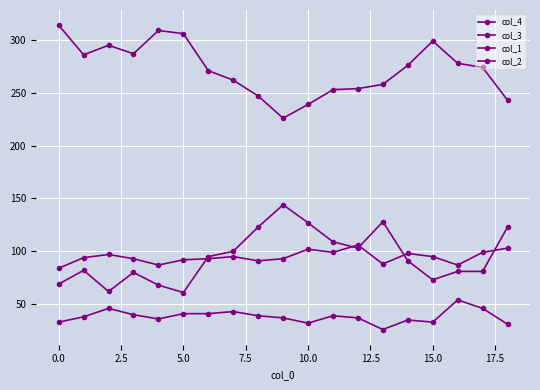

Count the number of categories in the chart.

19